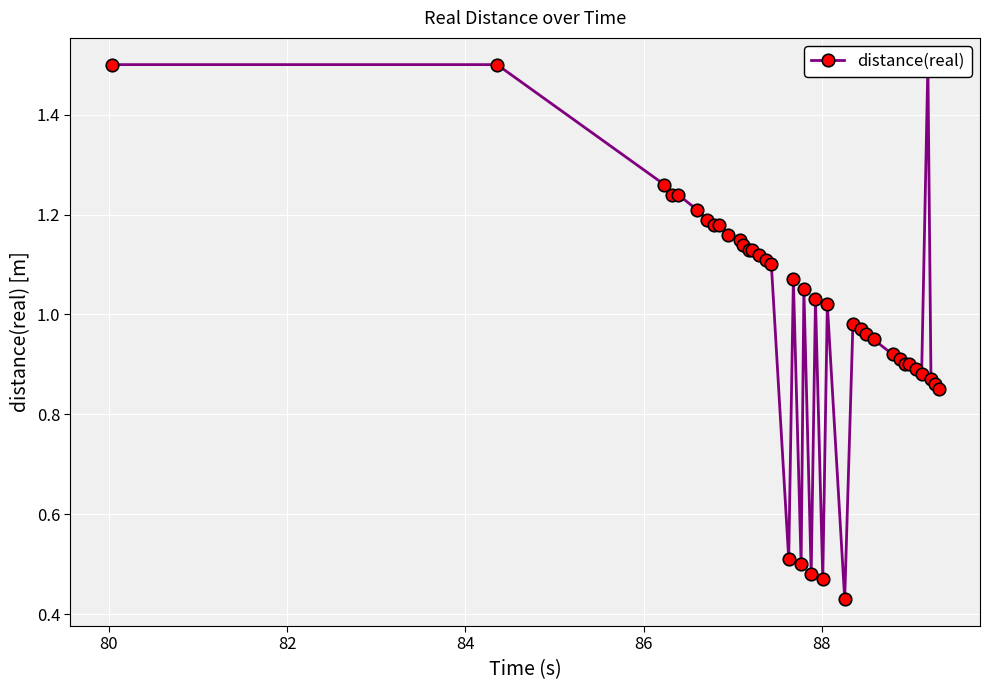

How many lines are shown in the chart?

1